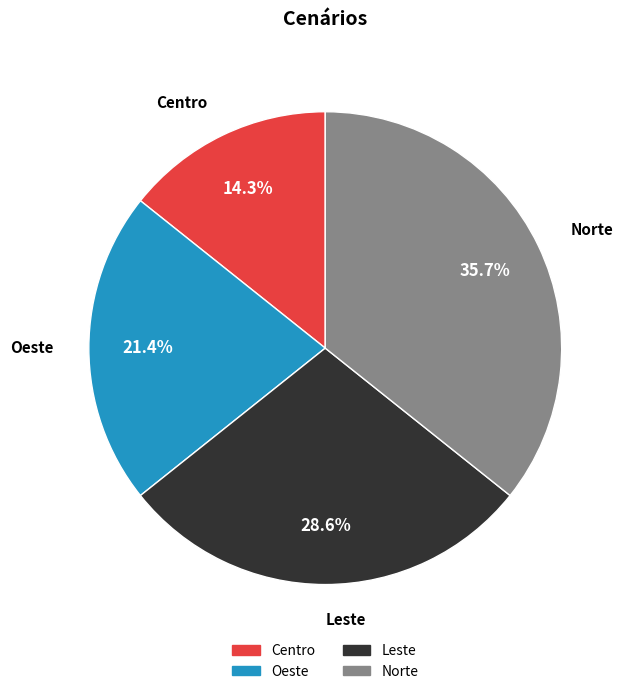

Is it true that Norte is 36% of the pie?

True